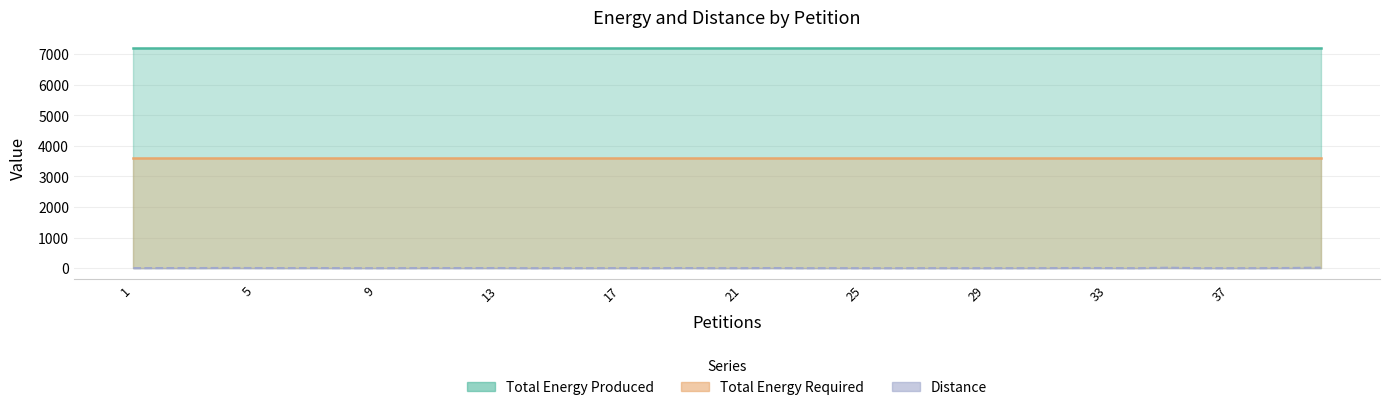

True or false: Distance and Total Energy Required cross at least once.

False